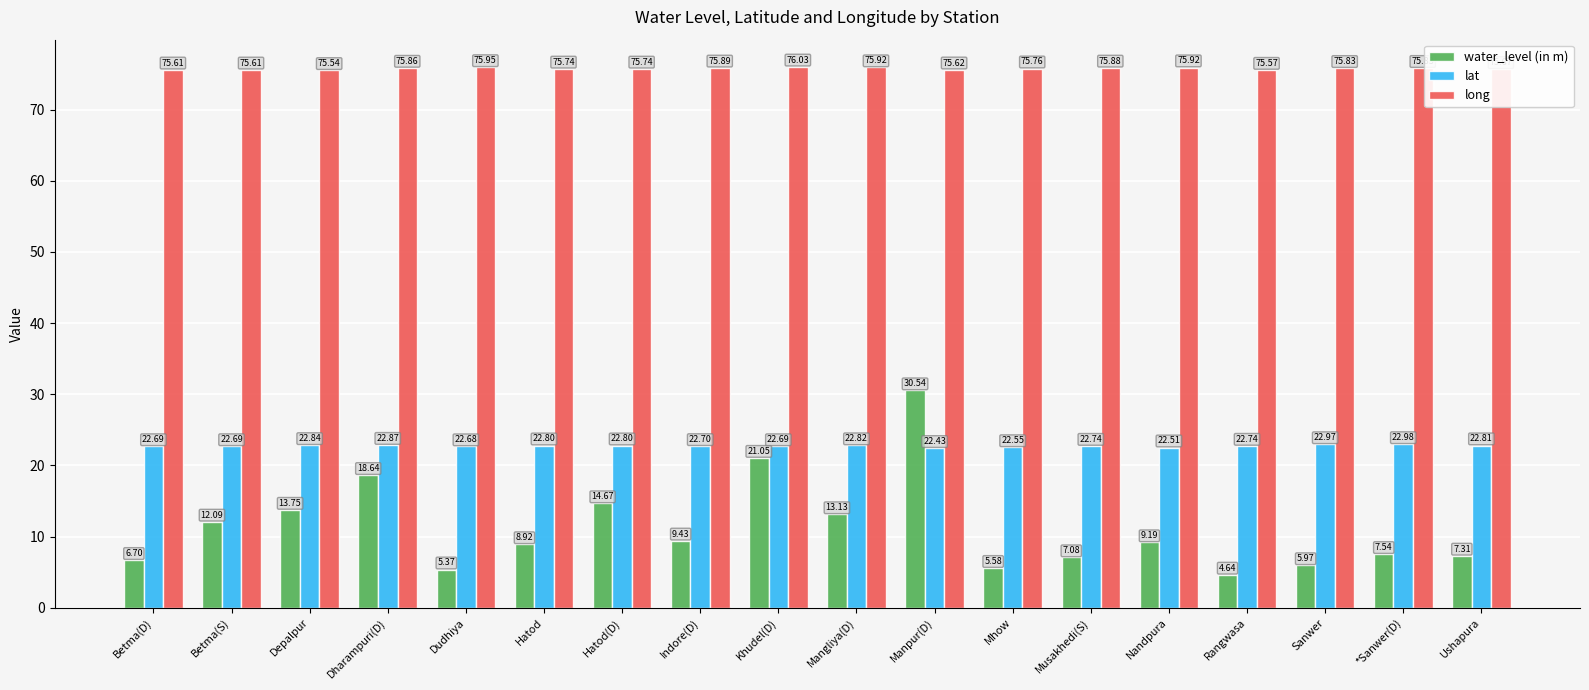

Which category has the lowest value in the long series?

Depalpur